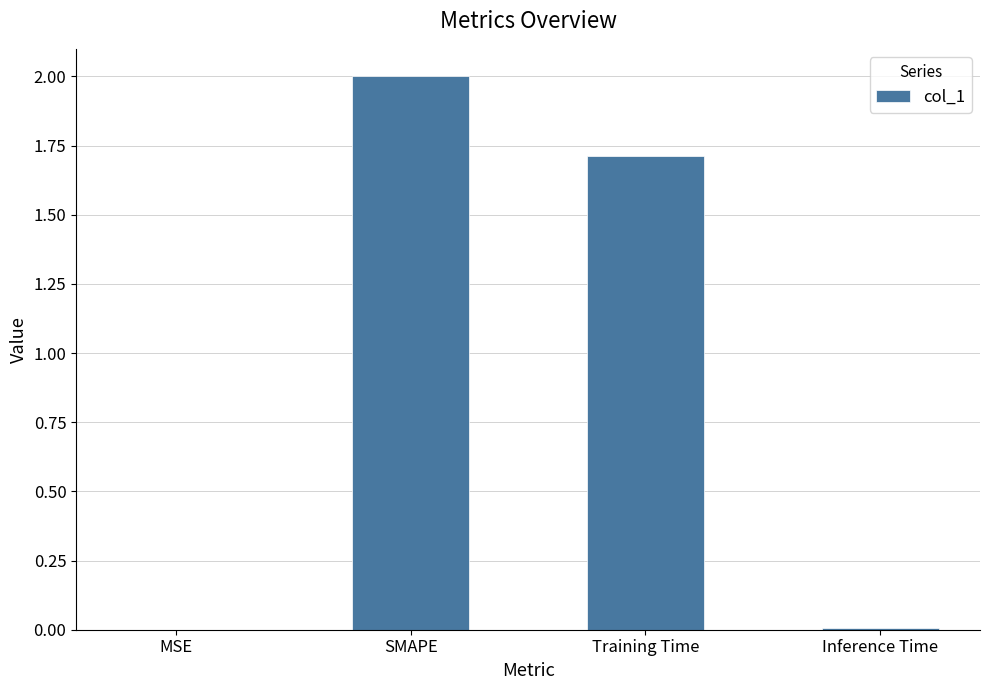

How many data points are above 1?

2